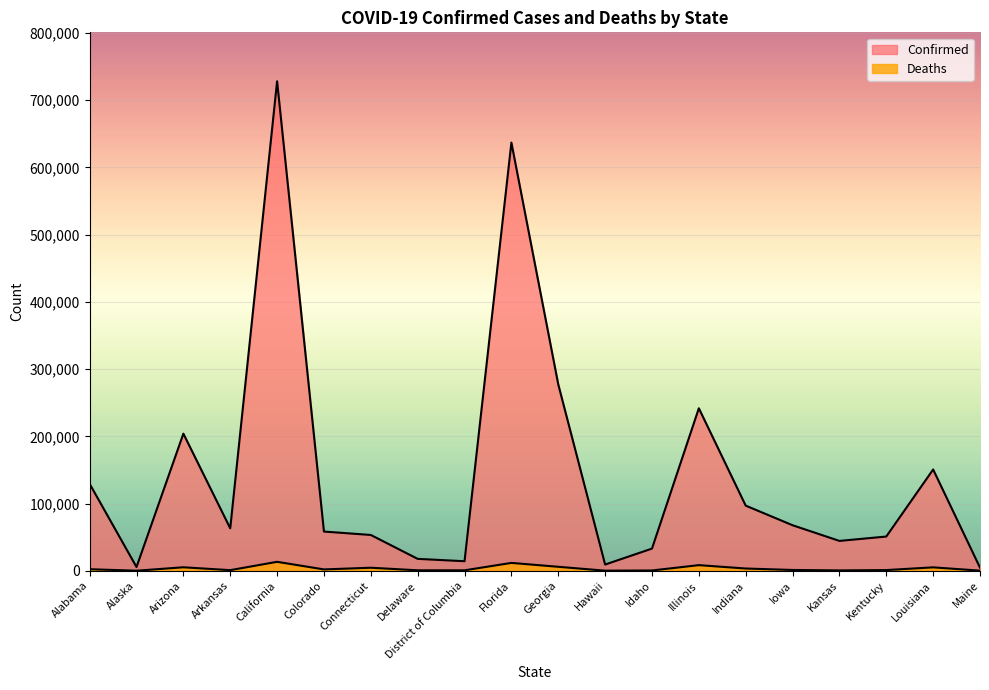

What position from the left is Iowa?

16